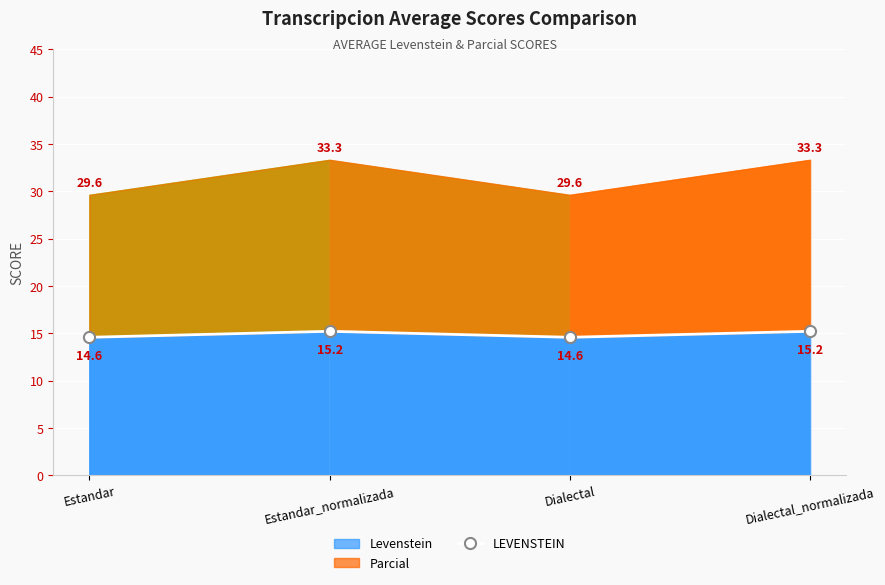

The Levenstein series shows 14.6 at Dialectal. True or false?

True